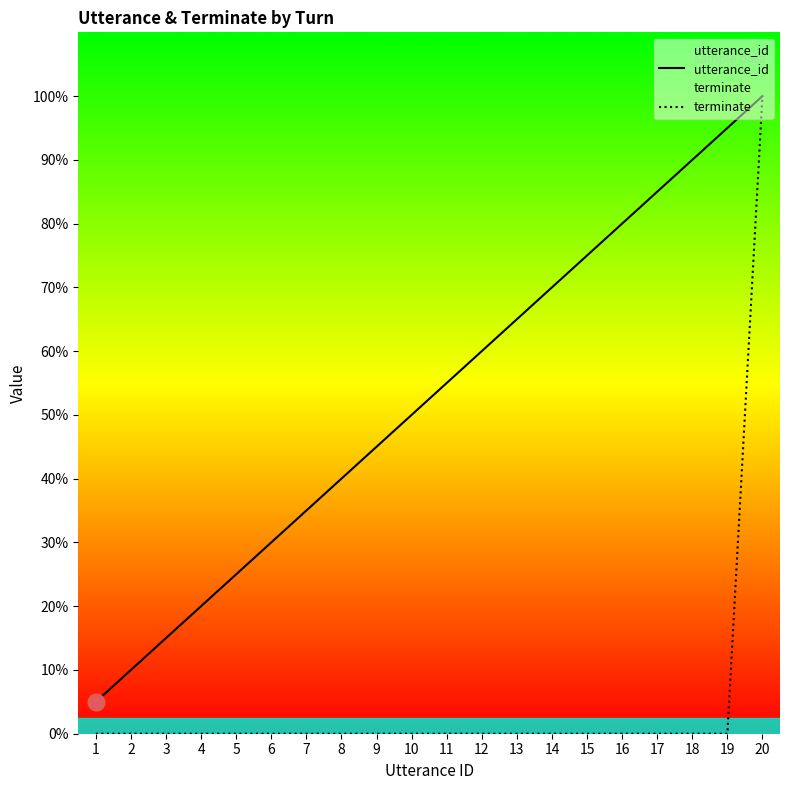

Between 2 and 7, which series saw the biggest shift?

utterance_id